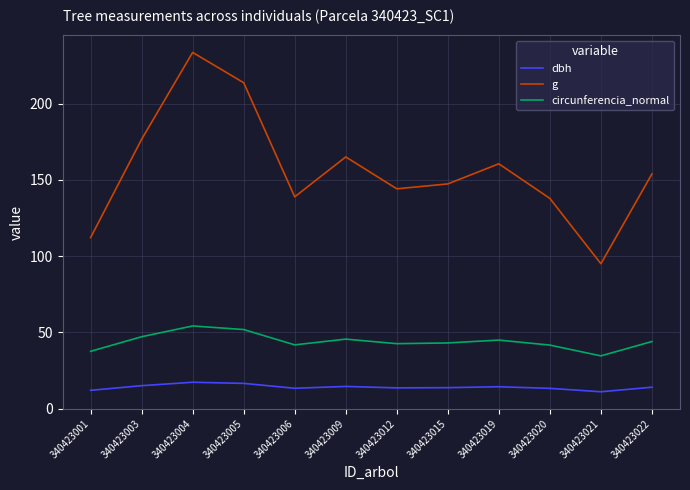

List the series in order of their overall mean, highest first.

g, circunferencia_normal, dbh